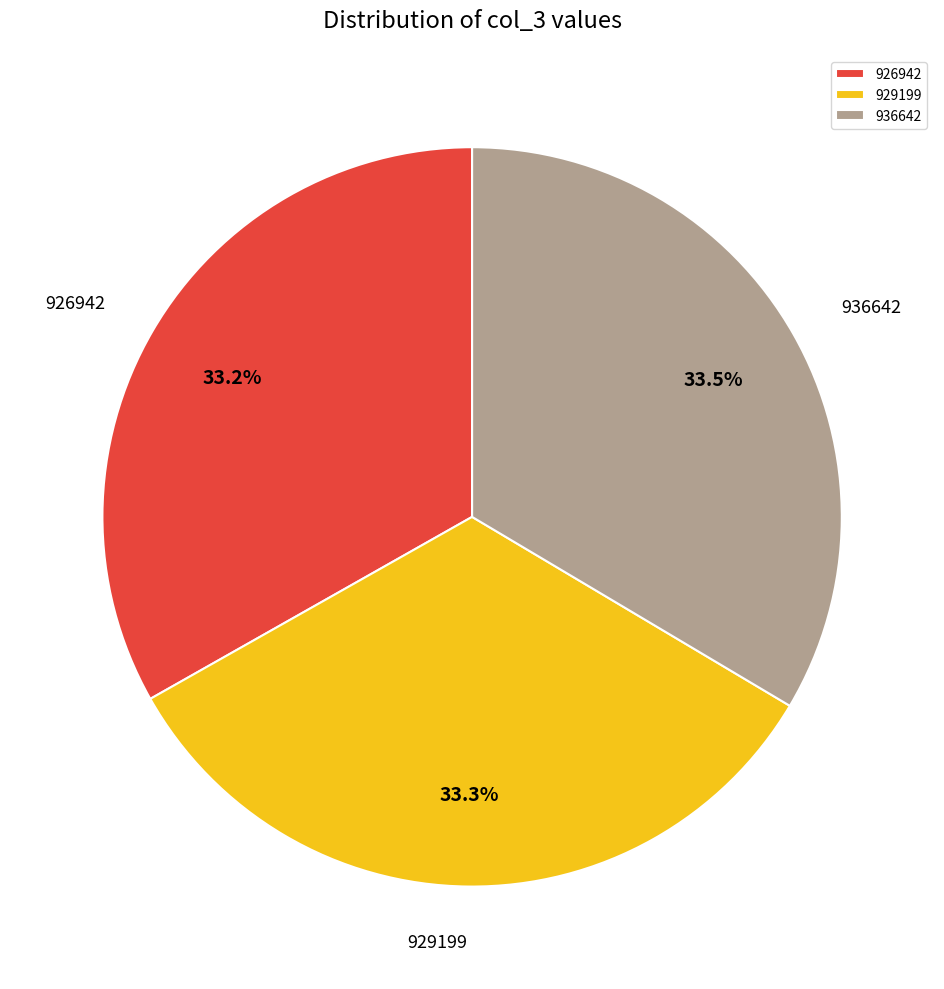

How many slices are in this pie chart?

3